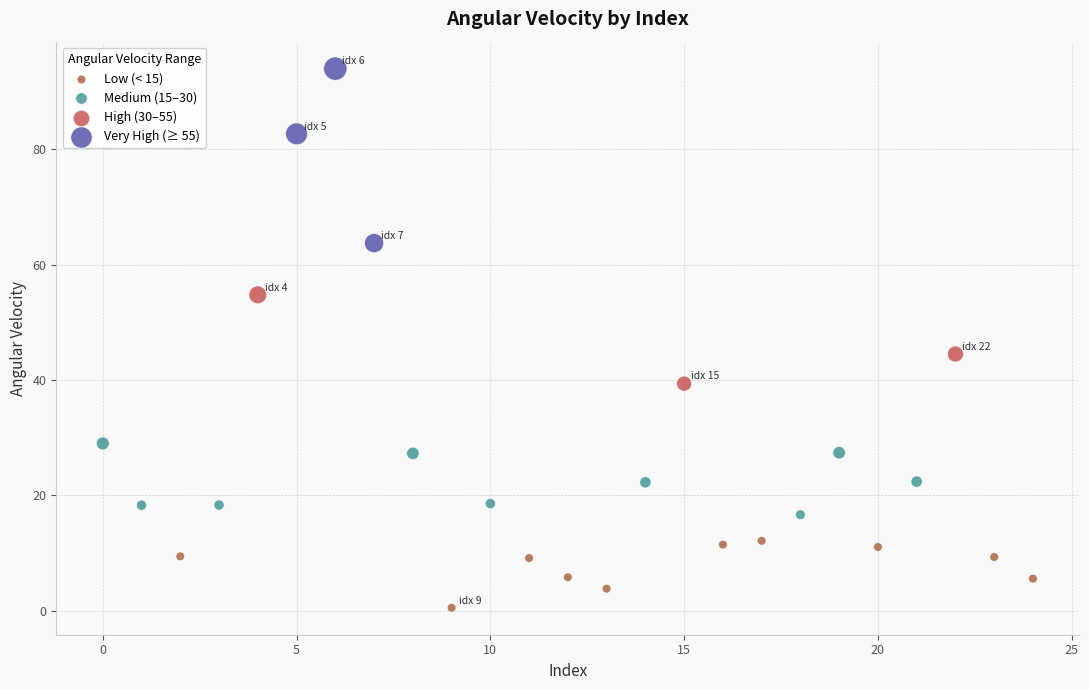

Which series reaches the maximum Y coordinate?

Very High (≥ 55)